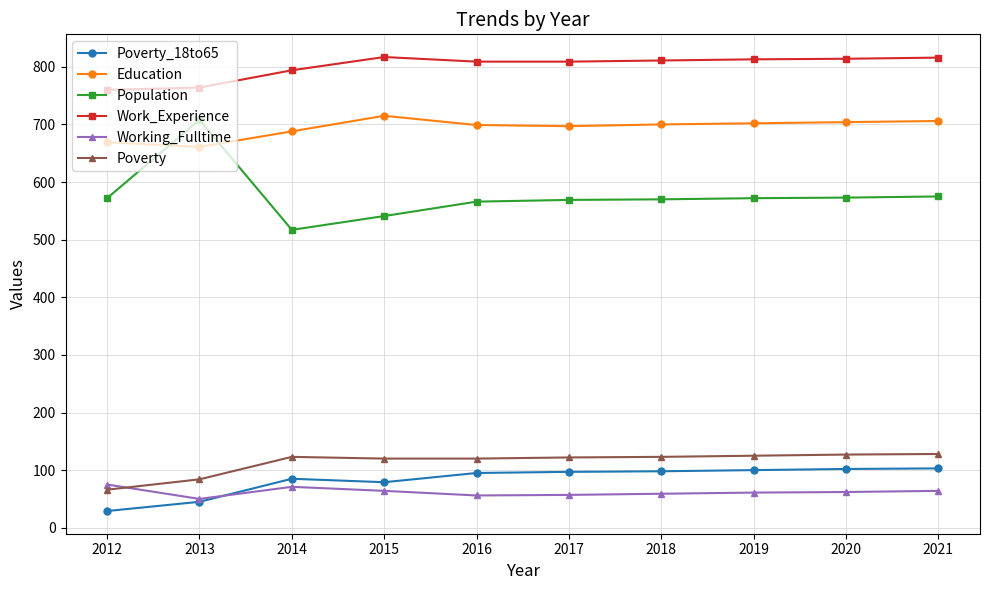

What is the average value of the Education series?

694